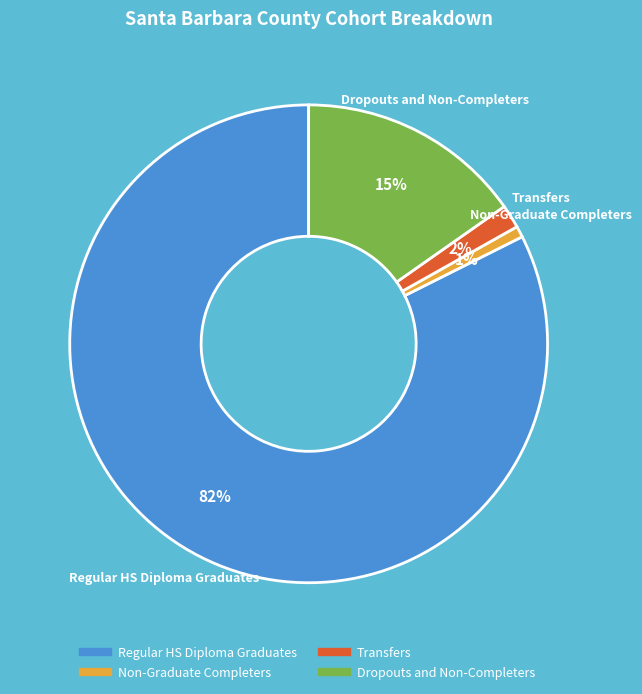

To the nearest percent, what is the difference between the Transfers and Non-Graduate Completers slice percentages?

1%